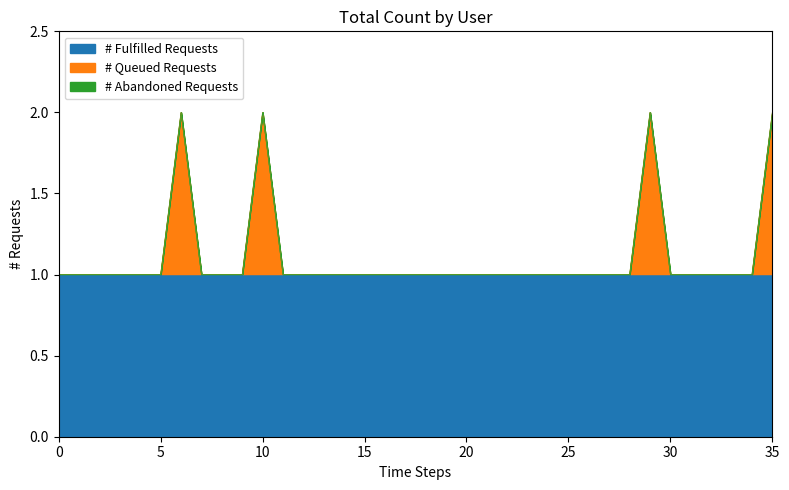

True or false: Value 1 and Value 2 cross at least once.

False